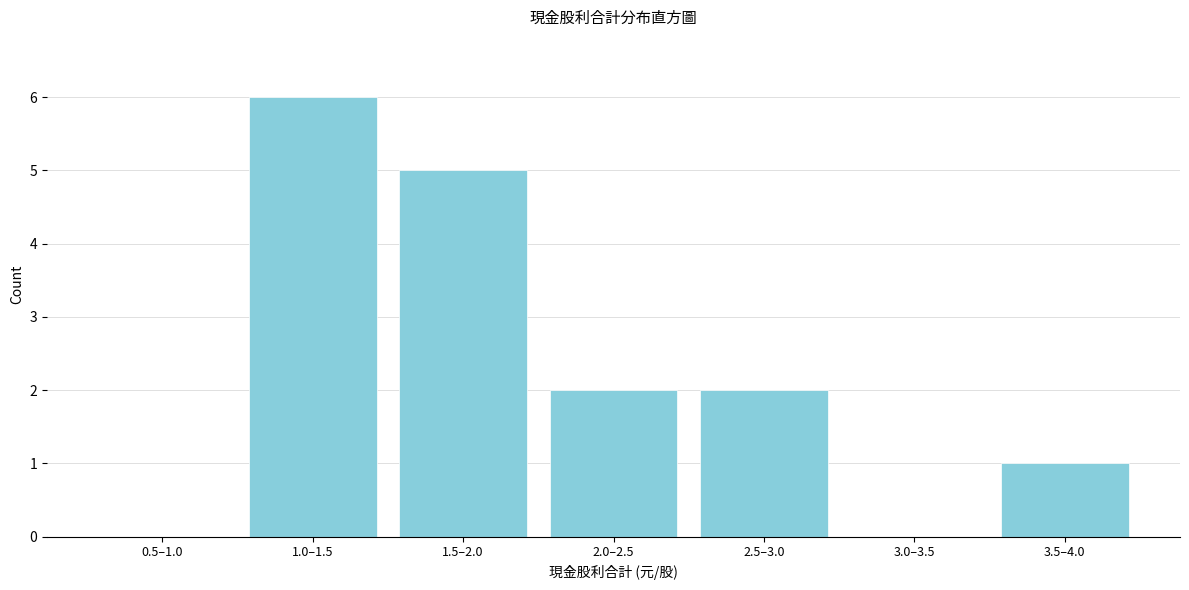

Reading left to right, list all the values displayed in this chart.

0.5–1.0=0	1.0–1.5=6	1.5–2.0=5	2.0–2.5=2	2.5–3.0=2	3.0–3.5=0	3.5–4.0=1